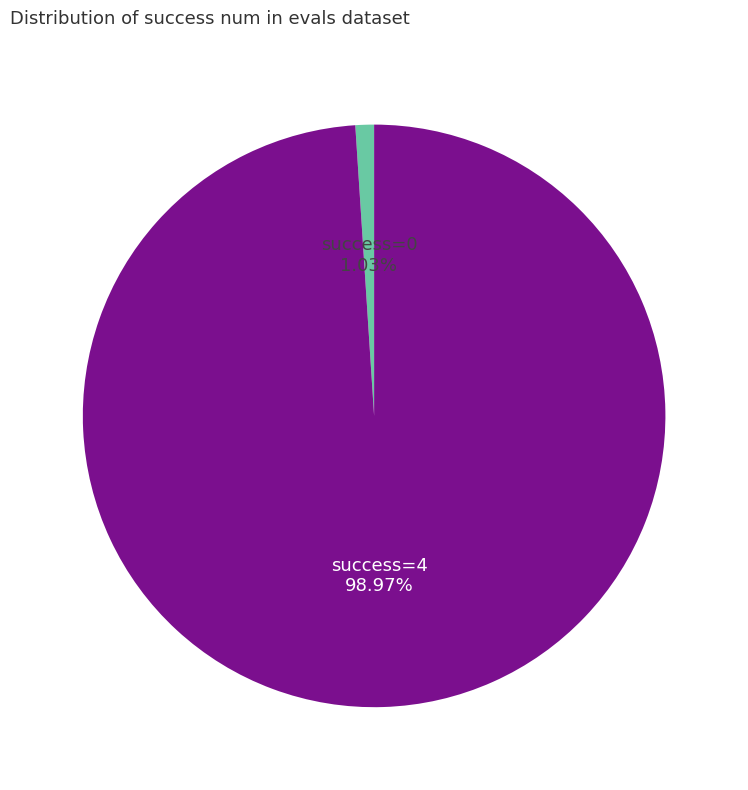

Rank the categories by value from highest to lowest.

success=4, success=0